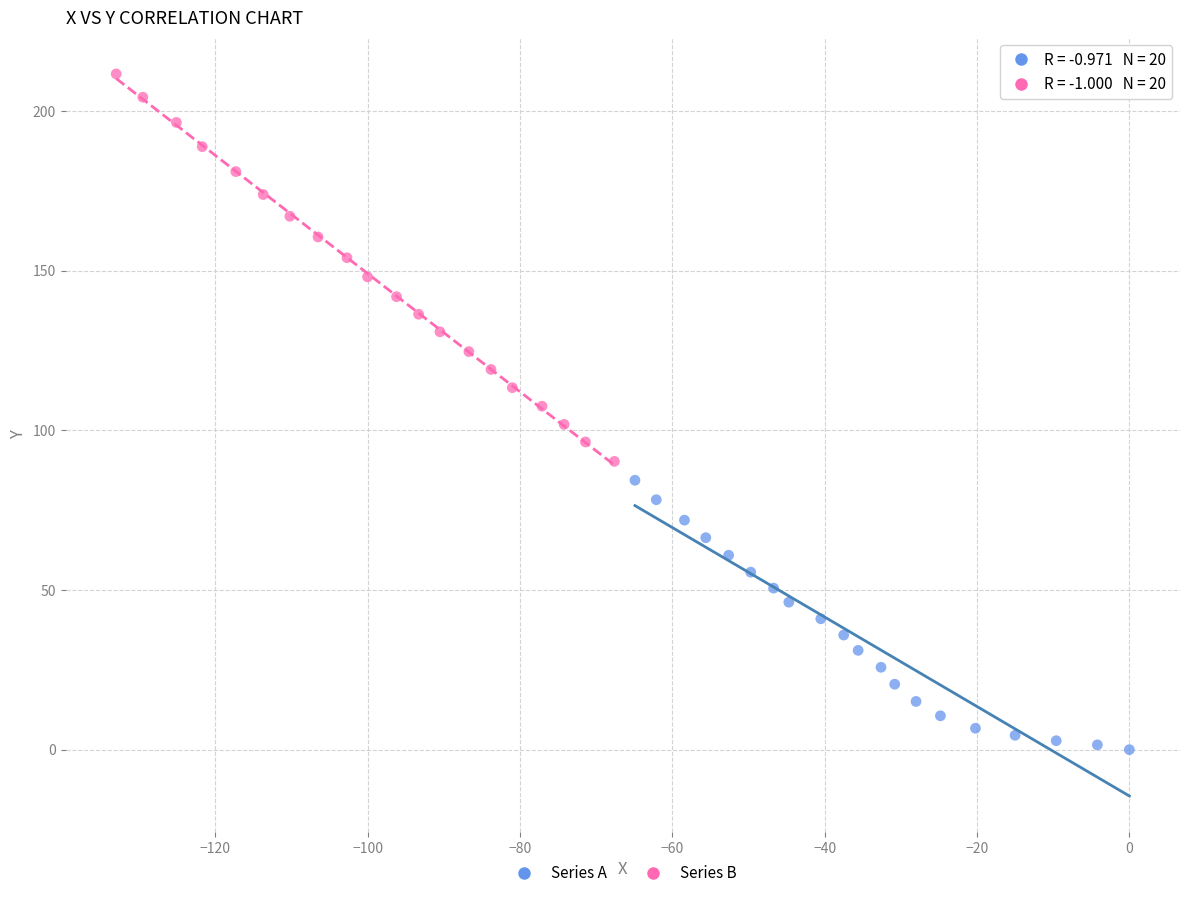

Which series has the widest spread of Y values?

Series B